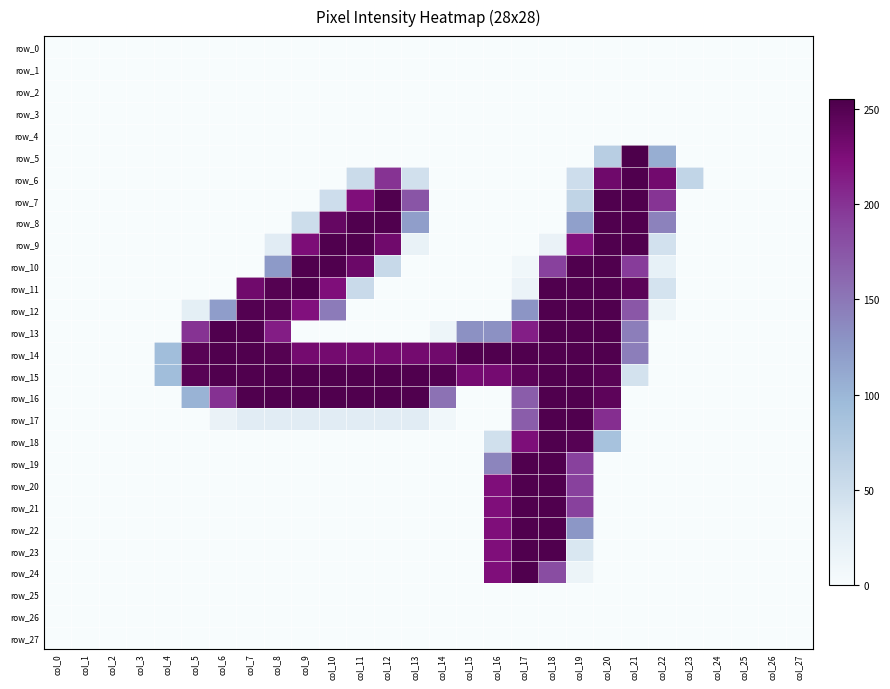

Reading left to right, transcribe all the data shown in this chart.

row_0: 0	0	0	0	0	0	0	0	0	0	0	0	0	0	0	0	0	0	0	0	0	0	0	0	0	0	0	0
row_1: 0	0	0	0	0	0	0	0	0	0	0	0	0	0	0	0	0	0	0	0	0	0	0	0	0	0	0	0
row_2: 0	0	0	0	0	0	0	0	0	0	0	0	0	0	0	0	0	0	0	0	0	0	0	0	0	0	0	0
row_3: 0	0	0	0	0	0	0	0	0	0	0	0	0	0	0	0	0	0	0	0	0	0	0	0	0	0	0	0
row_4: 0	0	0	0	0	0	0	0	0	0	0	0	0	0	0	0	0	0	0	0	0	0	0	0	0	0	0	0
row_5: 0	0	0	0	0	0	0	0	0	0	0	0	0	0	0	0	0	0	0	0	70	255	107	0	0	0	0	0
row_6: 0	0	0	0	0	0	0	0	0	0	0	53	200	46	0	0	0	0	0	50	234	253	232	61	0	0	0	0
row_7: 0	0	0	0	0	0	0	0	0	0	50	224	253	176	0	0	0	0	0	62	253	253	199	0	0	0	0	0
row_8: 0	0	0	0	0	0	0	0	0	51	240	253	253	120	0	0	0	0	0	119	253	253	142	0	0	0	0	0
row_9: 0	0	0	0	0	0	0	0	30	226	253	253	233	19	0	0	0	0	18	222	253	253	45	0	0	0	0	0
row_10: 0	0	0	0	0	0	0	0	124	253	253	236	56	0	0	0	0	9	191	253	253	194	21	0	0	0	0	0
row_11: 0	0	0	0	0	0	0	233	250	253	224	54	0	0	0	0	0	16	253	253	253	247	43	0	0	0	0	0
row_12: 0	0	0	0	0	25	121	251	248	222	147	0	0	0	0	0	0	128	253	253	253	174	13	0	0	0	0	0
row_13: 0	0	0	0	0	200	253	253	214	0	0	0	0	0	13	131	131	213	253	253	253	145	0	0	0	0	0	0
row_14: 0	0	0	0	92	248	253	253	250	231	231	231	231	231	233	253	253	253	253	253	253	145	0	0	0	0	0	0
row_15: 0	0	0	0	92	248	253	253	253	253	253	253	253	253	251	230	230	245	253	253	248	44	0	0	0	0	0	0
row_16: 0	0	0	0	0	103	201	253	253	253	253	253	253	253	154	0	0	170	253	253	245	0	0	0	0	0	0	0
row_17: 0	0	0	0	0	0	18	30	30	30	30	30	30	30	9	0	0	170	253	253	203	0	0	0	0	0	0	0
row_18: 0	0	0	0	0	0	0	0	0	0	0	0	0	0	0	0	47	225	253	249	86	0	0	0	0	0	0	0
row_19: 0	0	0	0	0	0	0	0	0	0	0	0	0	0	0	0	140	253	253	191	0	0	0	0	0	0	0	0
row_20: 0	0	0	0	0	0	0	0	0	0	0	0	0	0	0	0	224	253	253	191	0	0	0	0	0	0	0	0
row_21: 0	0	0	0	0	0	0	0	0	0	0	0	0	0	0	0	224	253	253	191	0	0	0	0	0	0	0	0
row_22: 0	0	0	0	0	0	0	0	0	0	0	0	0	0	0	0	224	253	253	126	0	0	0	0	0	0	0	0
row_23: 0	0	0	0	0	0	0	0	0	0	0	0	0	0	0	0	224	253	253	38	0	0	0	0	0	0	0	0
row_24: 0	0	0	0	0	0	0	0	0	0	0	0	0	0	0	0	224	253	182	15	0	0	0	0	0	0	0	0
row_25: 0	0	0	0	0	0	0	0	0	0	0	0	0	0	0	0	0	0	0	0	0	0	0	0	0	0	0	0
row_26: 0	0	0	0	0	0	0	0	0	0	0	0	0	0	0	0	0	0	0	0	0	0	0	0	0	0	0	0
row_27: 0	0	0	0	0	0	0	0	0	0	0	0	0	0	0	0	0	0	0	0	0	0	0	0	0	0	0	0